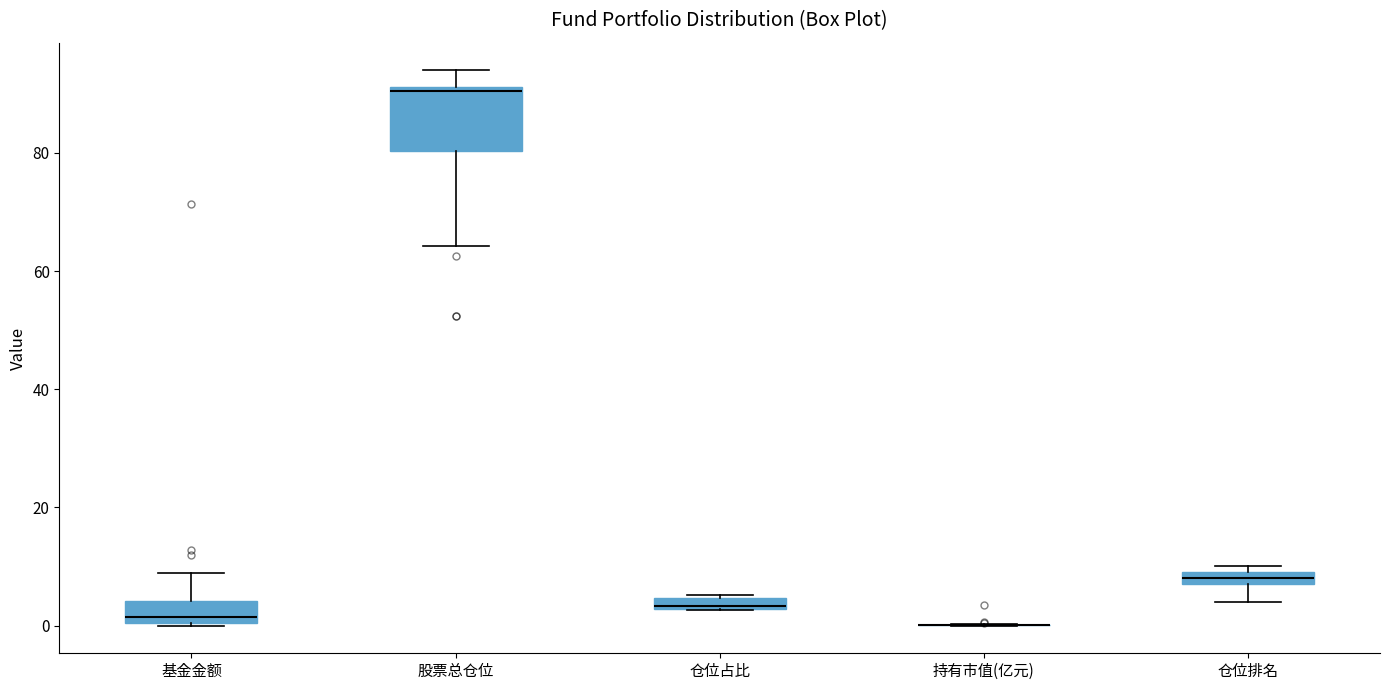

Comparing the boxes themselves (not the whiskers), which one is the tallest?

股票总仓位